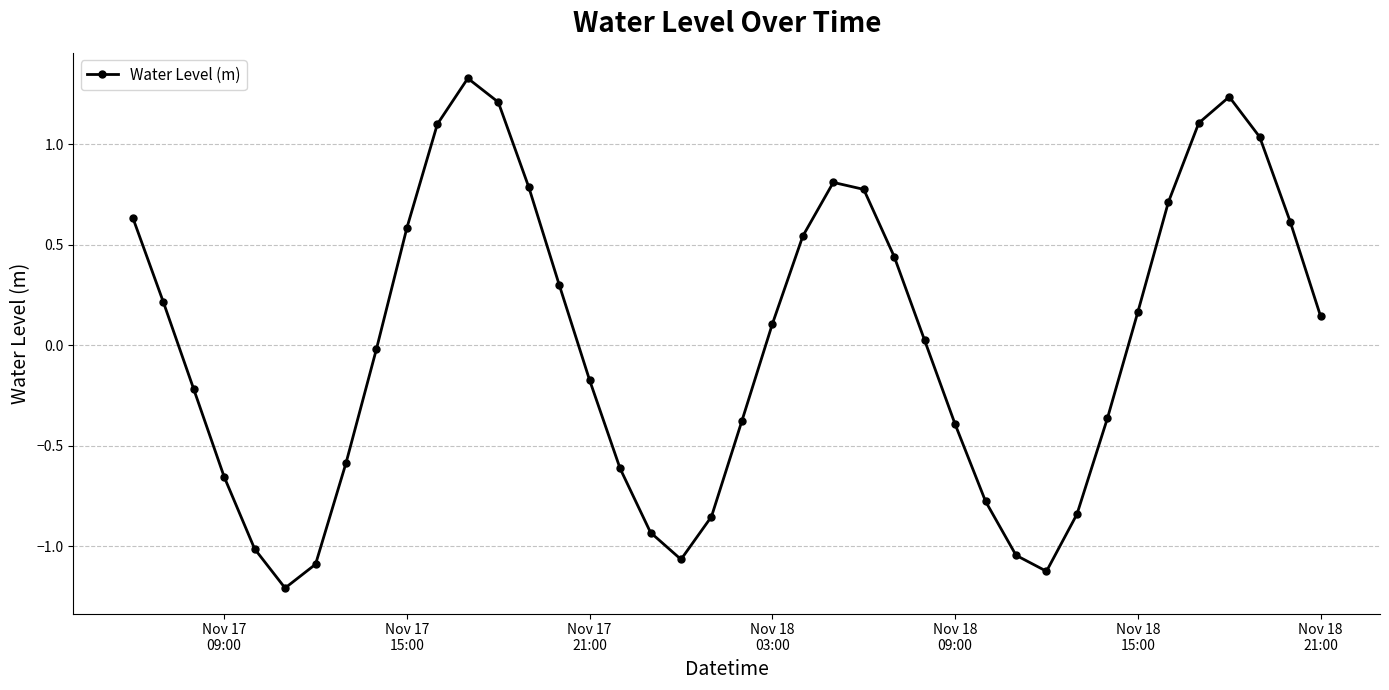

How many data points are less than 0?

19